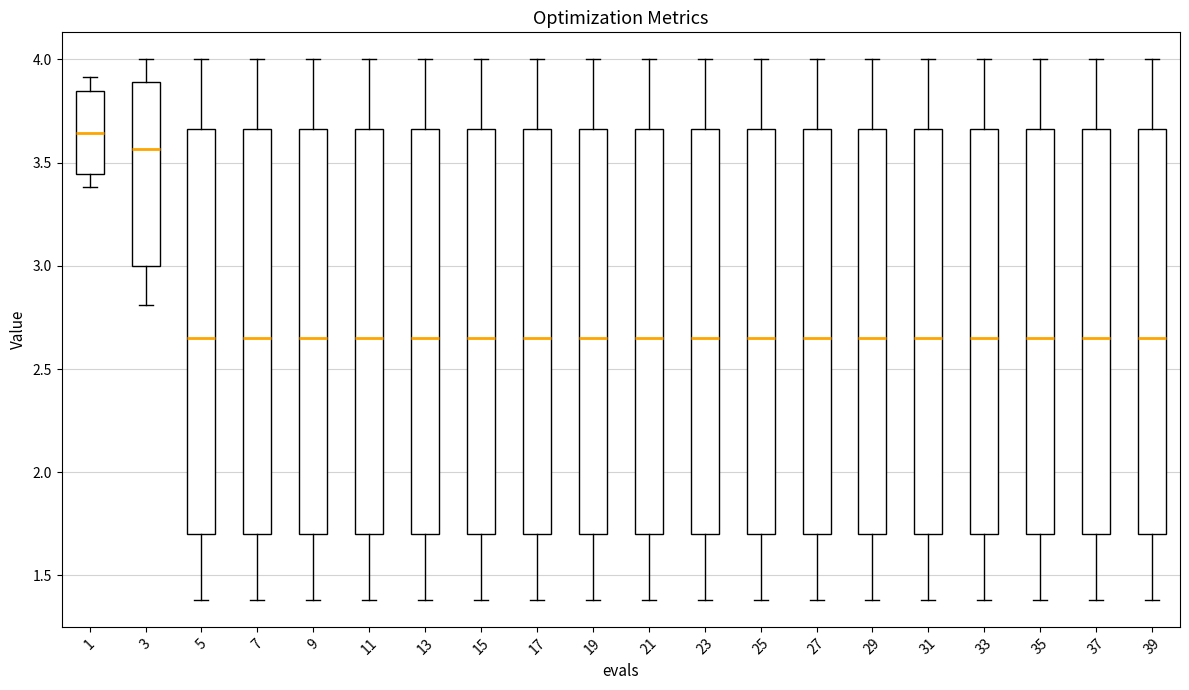

Reading left to right, transcribe this box plot: for each box, give where its median line is, the range the box spans, and where its two whiskers end, as read against the y-axis. The values are not printed on the chart, so give them approximately, as read against the axis.

1: median 3.65, box 3.45 to 3.85, whiskers 3.40 to 3.90
3: median 3.55, box 3.00 to 3.90, whiskers 2.80 to 4.00
5: median 2.65, box 1.70 to 3.65, whiskers 1.40 to 4.00
7: median 2.65, box 1.70 to 3.65, whiskers 1.40 to 4.00
9: median 2.65, box 1.70 to 3.65, whiskers 1.40 to 4.00
11: median 2.65, box 1.70 to 3.65, whiskers 1.40 to 4.00
13: median 2.65, box 1.70 to 3.65, whiskers 1.40 to 4.00
15: median 2.65, box 1.70 to 3.65, whiskers 1.40 to 4.00
17: median 2.65, box 1.70 to 3.65, whiskers 1.40 to 4.00
19: median 2.65, box 1.70 to 3.65, whiskers 1.40 to 4.00
21: median 2.65, box 1.70 to 3.65, whiskers 1.40 to 4.00
23: median 2.65, box 1.70 to 3.65, whiskers 1.40 to 4.00
25: median 2.65, box 1.70 to 3.65, whiskers 1.40 to 4.00
27: median 2.65, box 1.70 to 3.65, whiskers 1.40 to 4.00
29: median 2.65, box 1.70 to 3.65, whiskers 1.40 to 4.00
31: median 2.65, box 1.70 to 3.65, whiskers 1.40 to 4.00
33: median 2.65, box 1.70 to 3.65, whiskers 1.40 to 4.00
35: median 2.65, box 1.70 to 3.65, whiskers 1.40 to 4.00
37: median 2.65, box 1.70 to 3.65, whiskers 1.40 to 4.00
39: median 2.65, box 1.70 to 3.65, whiskers 1.40 to 4.00